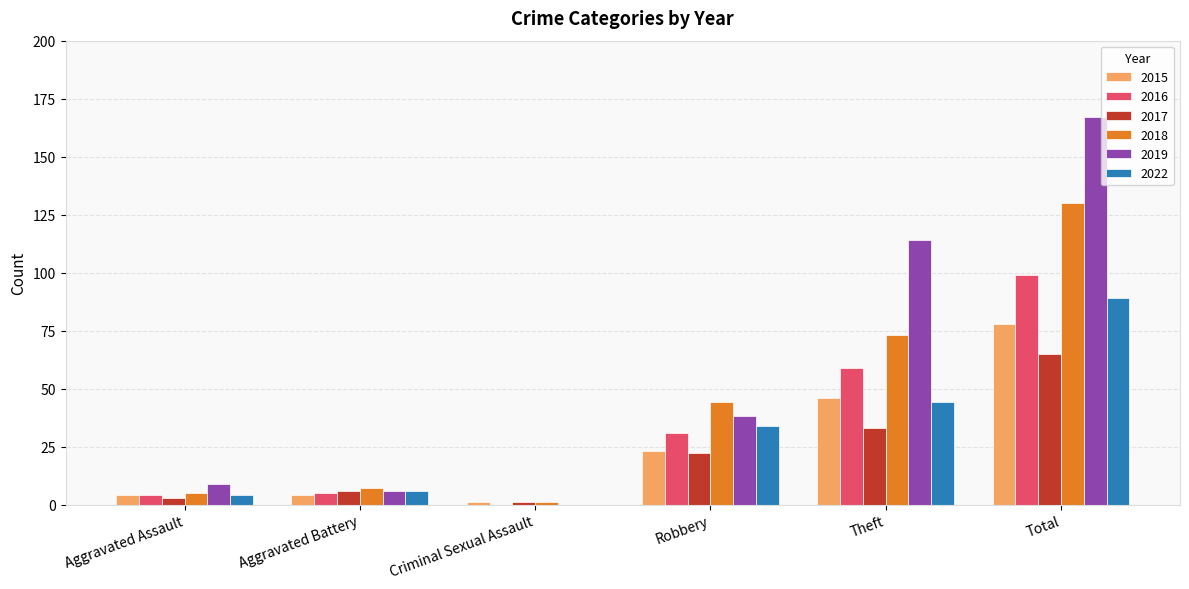

What is the approximate value of 2019 at Total?

167